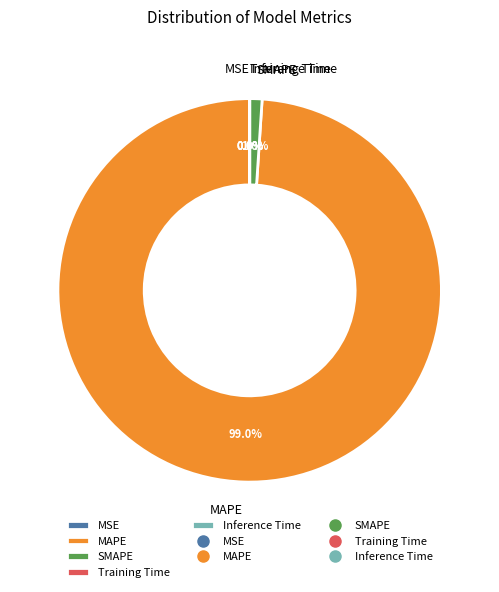

What is the largest slice in the pie chart?

MAPE